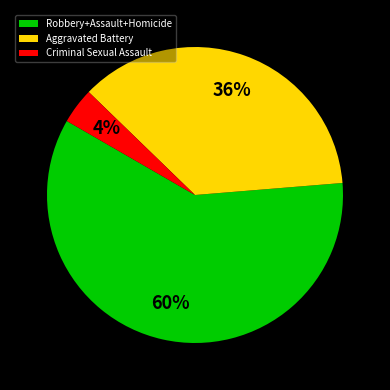

To the nearest percent, what percentage of the pie is Criminal Sexual Assault?

4%